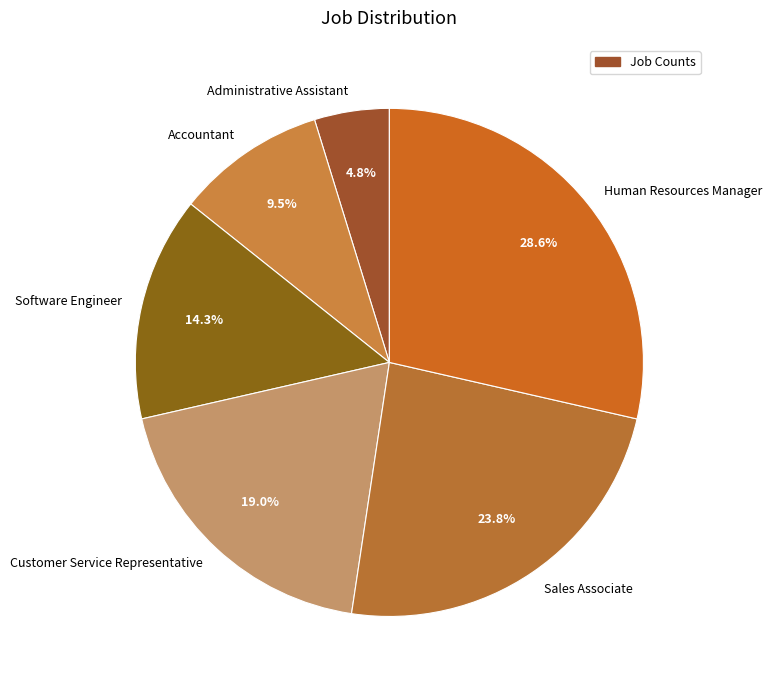

Rank the categories by value from lowest to highest.

Administrative Assistant, Accountant, Software Engineer, Customer Service Representative, Sales Associate, Human Resources Manager